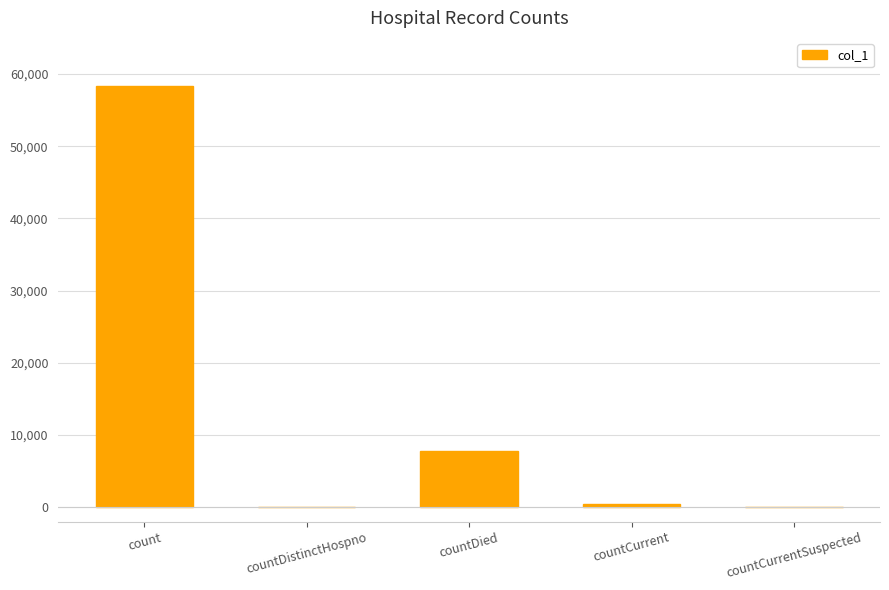

Which label corresponds to the largest value in the chart?

count